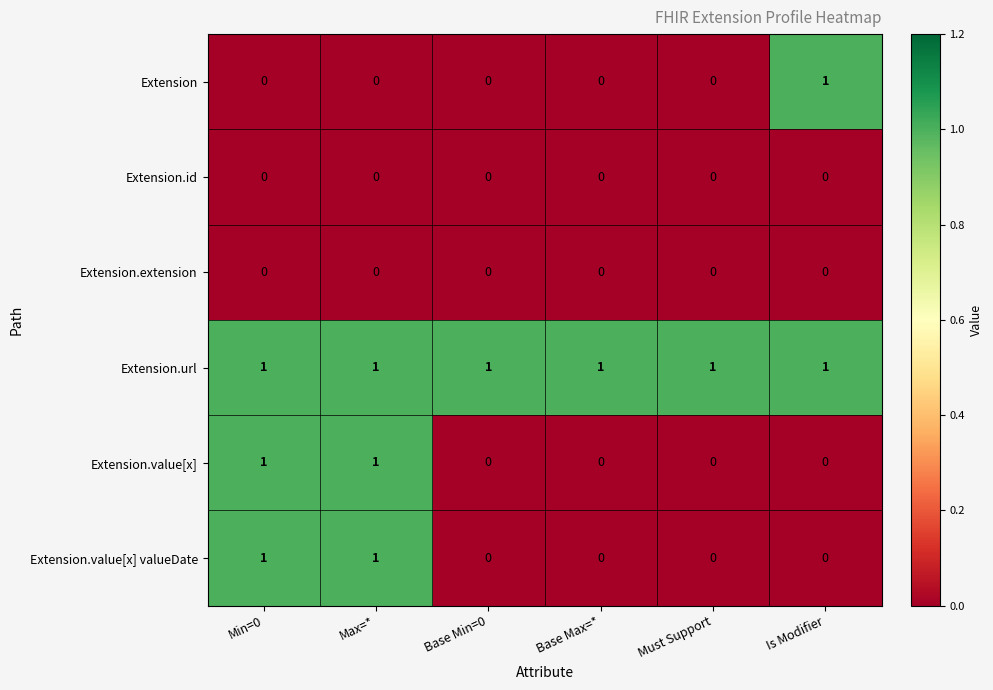

How many categories are shown in the chart?

6